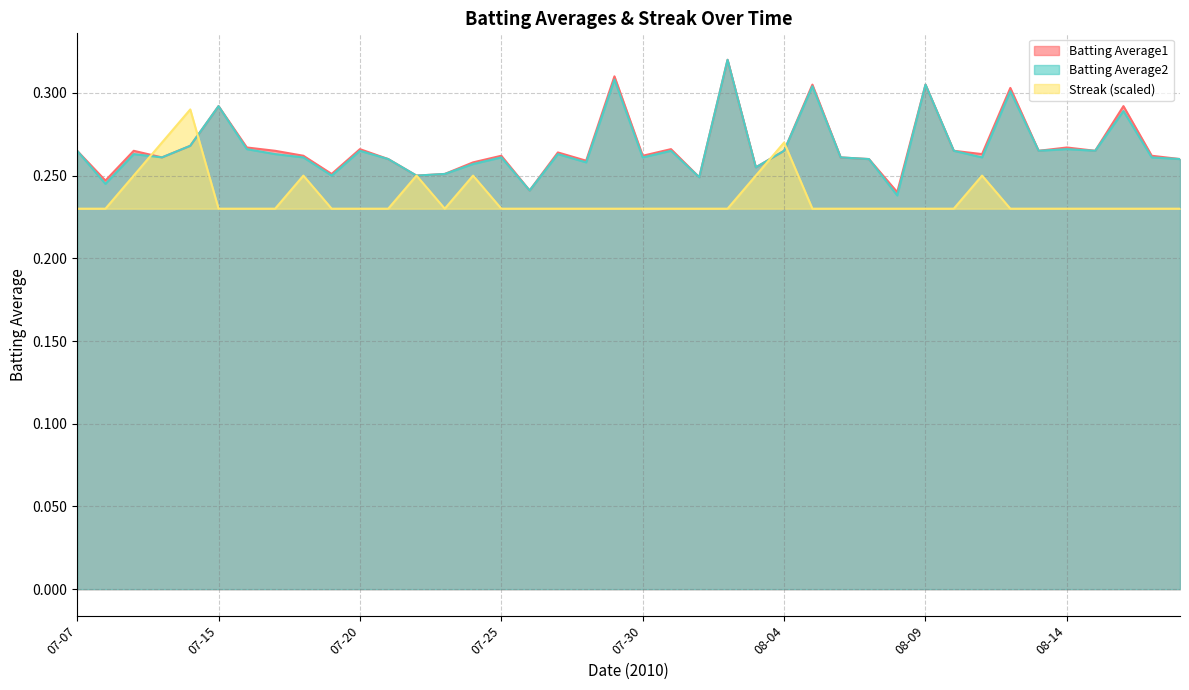

True or false: Streak has more than 2 interior local peaks.

True